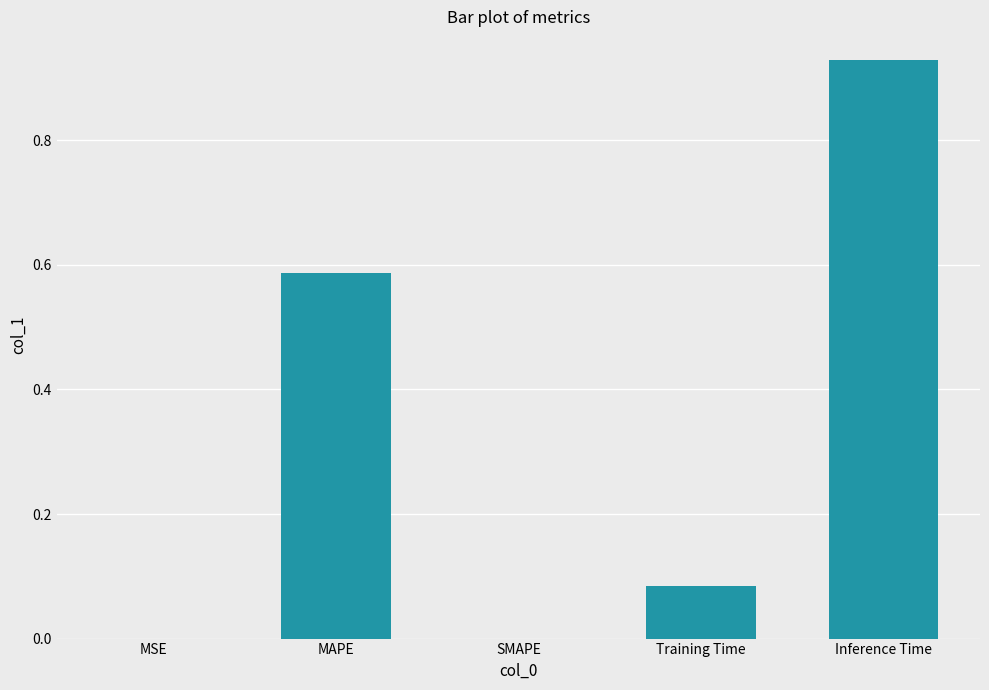

What is the sum of all values?

1.6